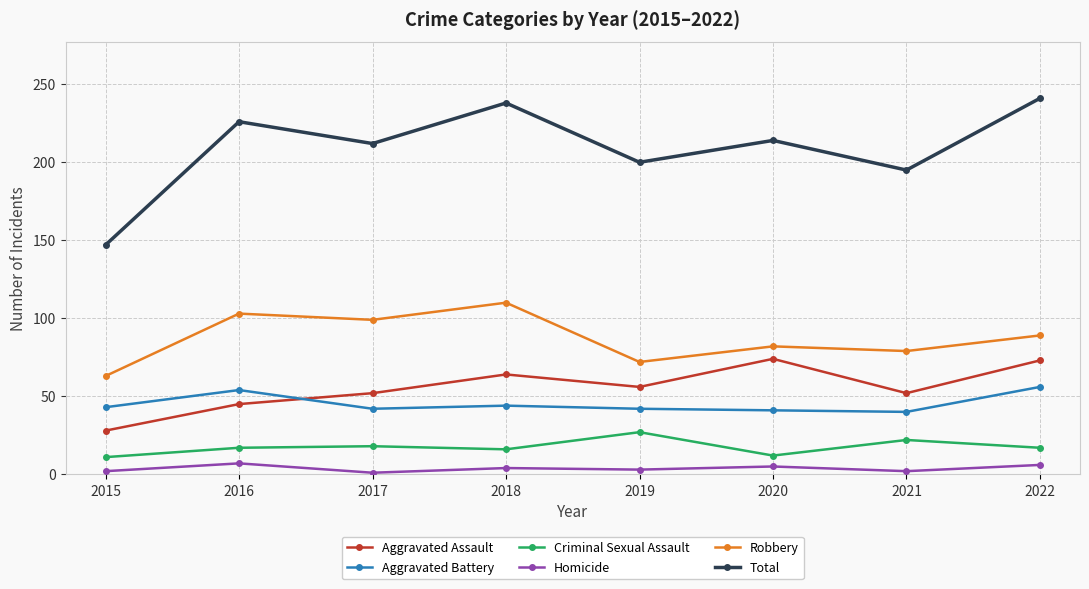

What is the total value across all series at 2020?

428